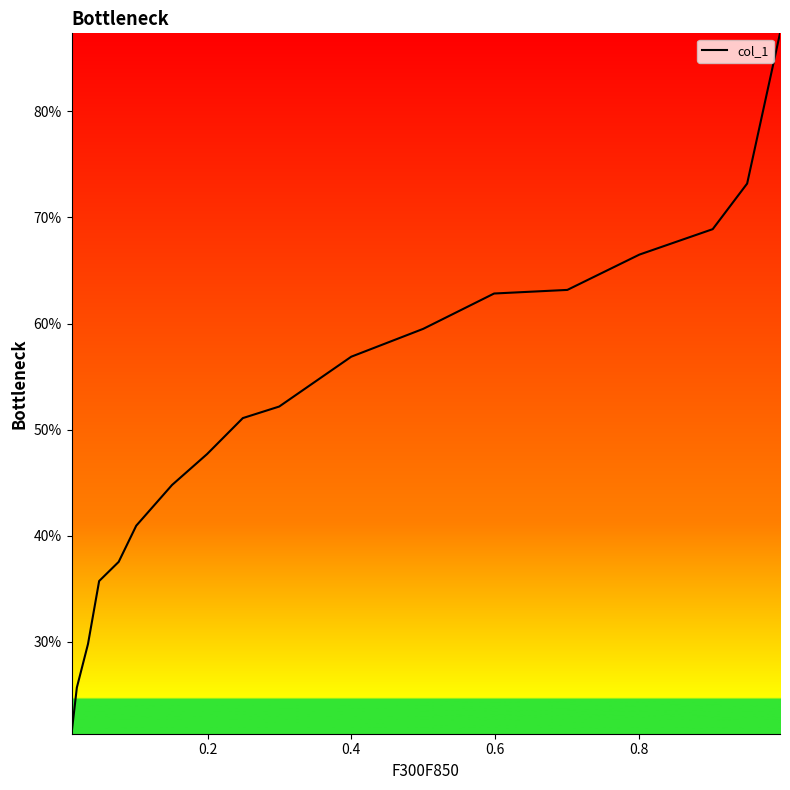

How many data points does each series have?

18